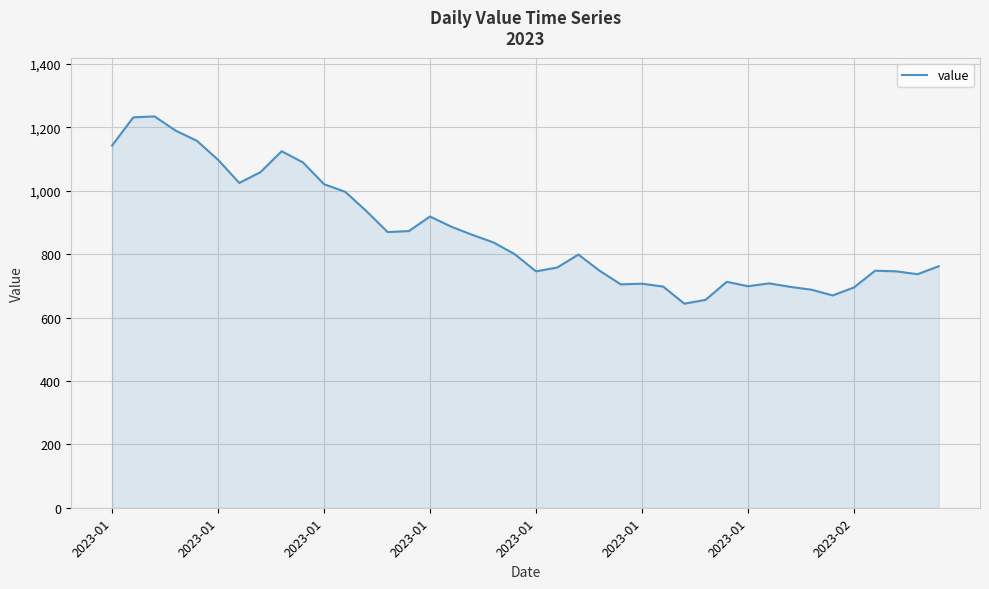

What is the smallest value displayed?

644